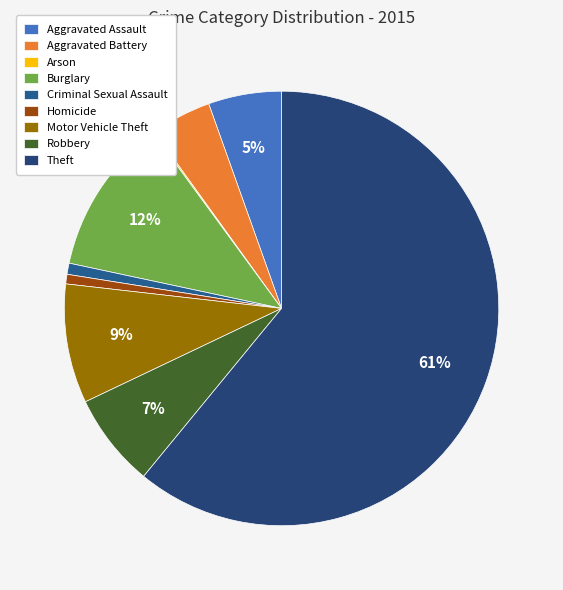

Which slice is the smallest?

Arson